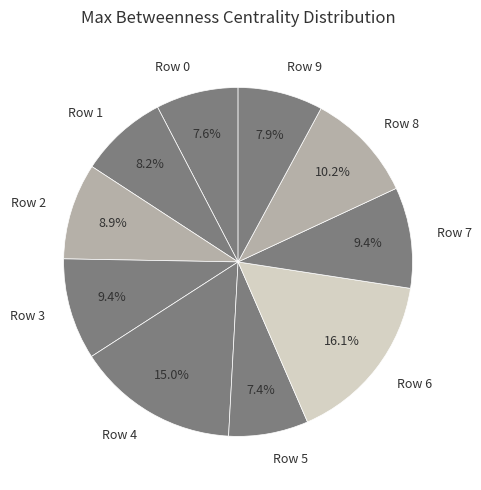

How many slices are in this pie chart?

10